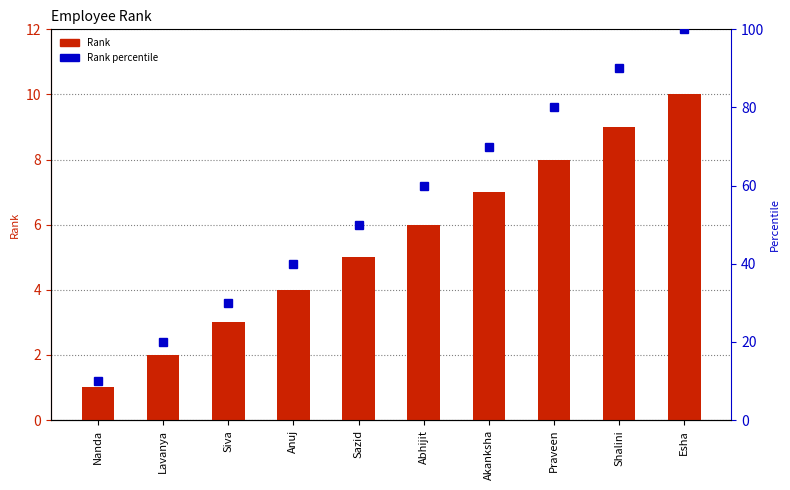

Rank the categories by Rank percentile value from lowest to highest.

Nanda, Lavanya, Siva, Anuj, Sazid, Abhijit, Akanksha, Praveen, Shalini, Esha